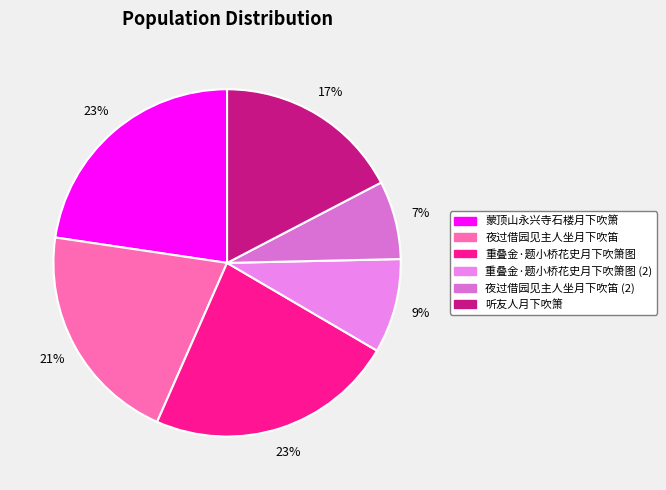

Which slice is the largest?

重叠金·题小桥花史月下吹箫图